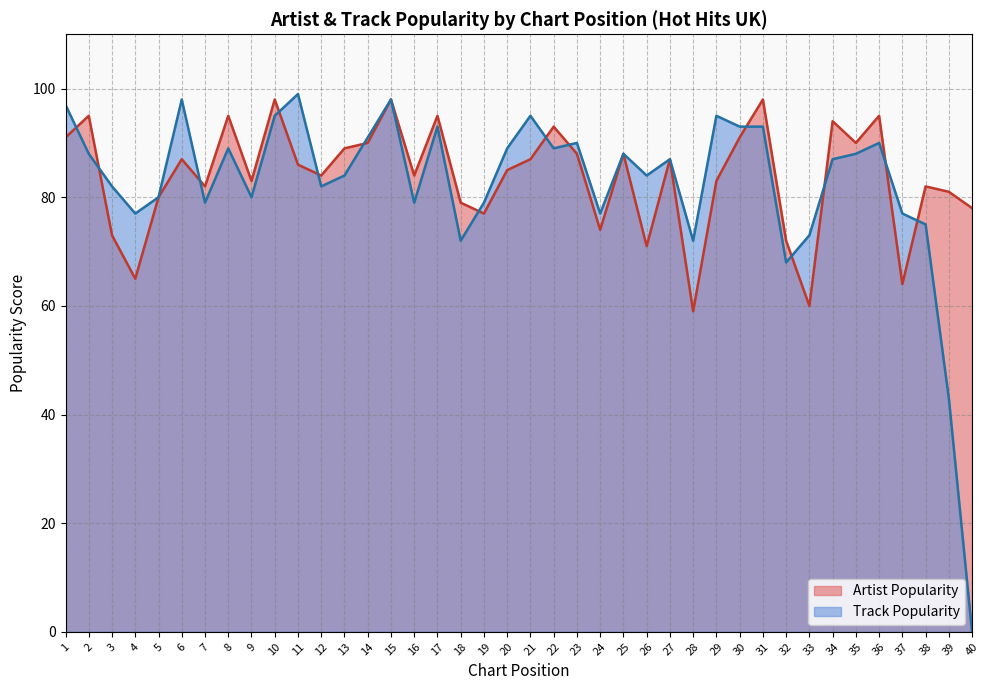

Which category has the highest value in the Track Popularity series?

11